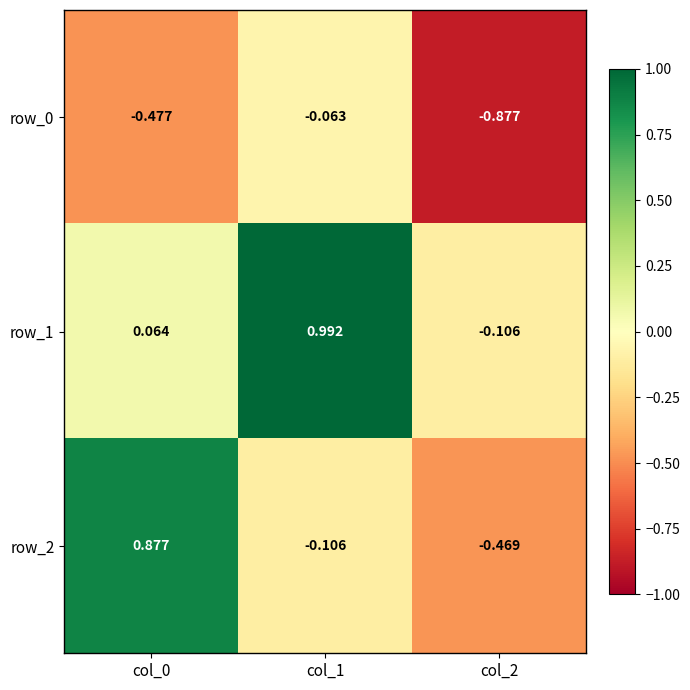

How many values in the row_1 series are below 0?

1